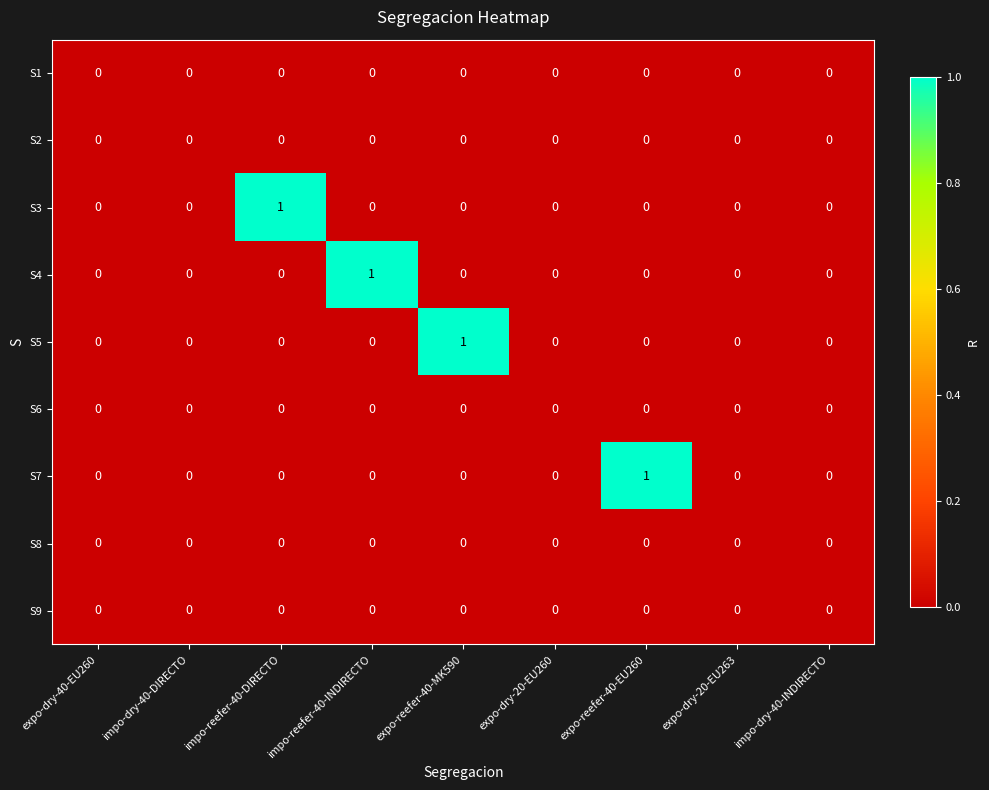

How many data points does each series have?

9